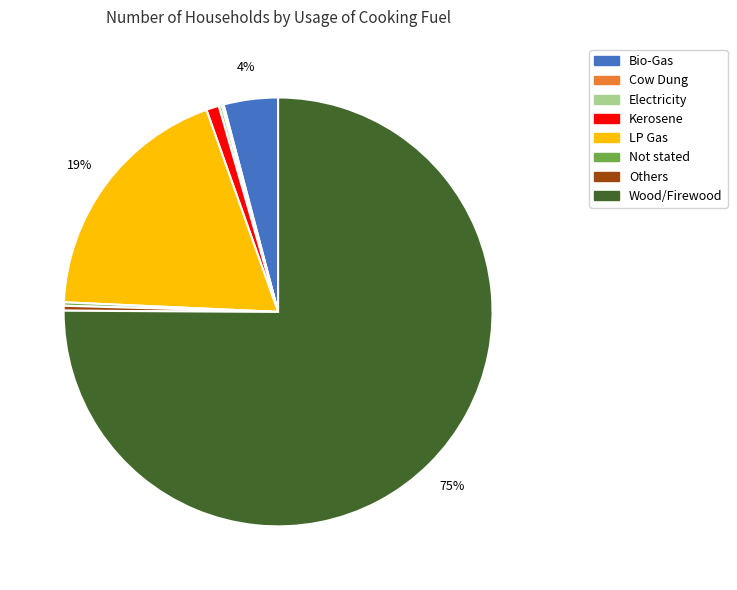

Combined, do Bio-Gas and LP Gas account for over 50%?

No